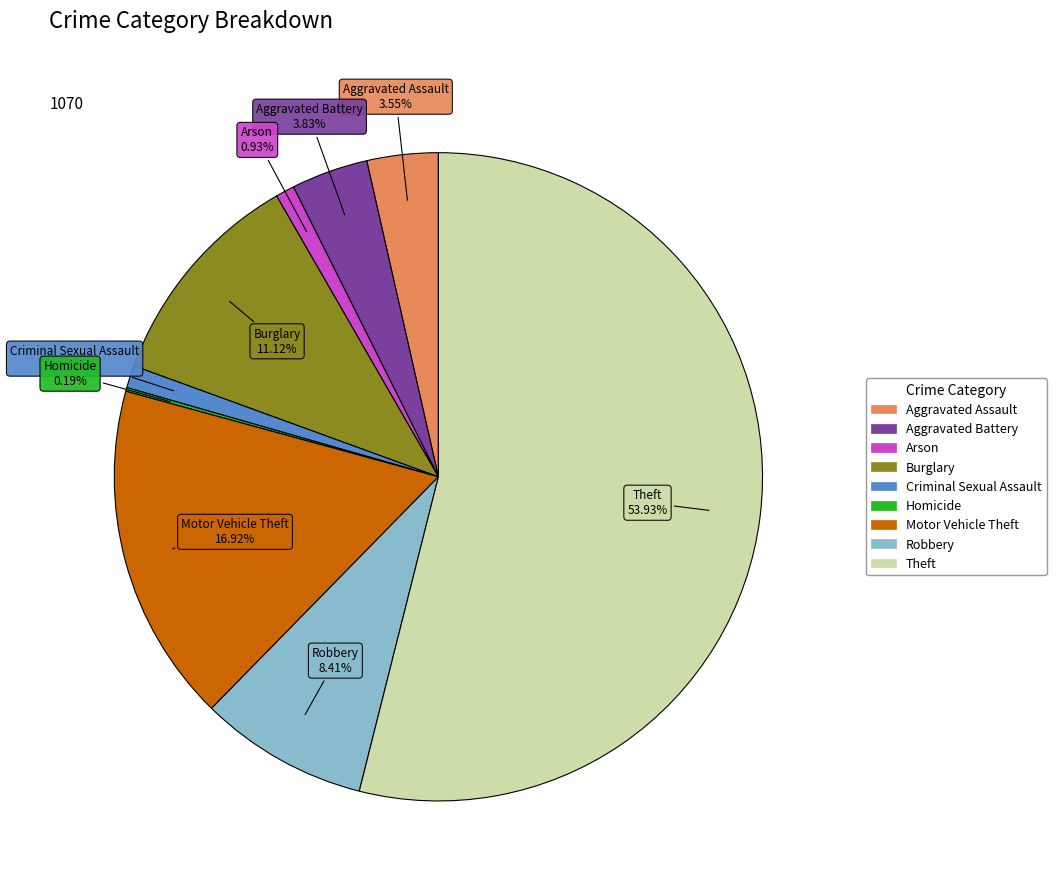

Which slice represents more than half of the pie?

Theft